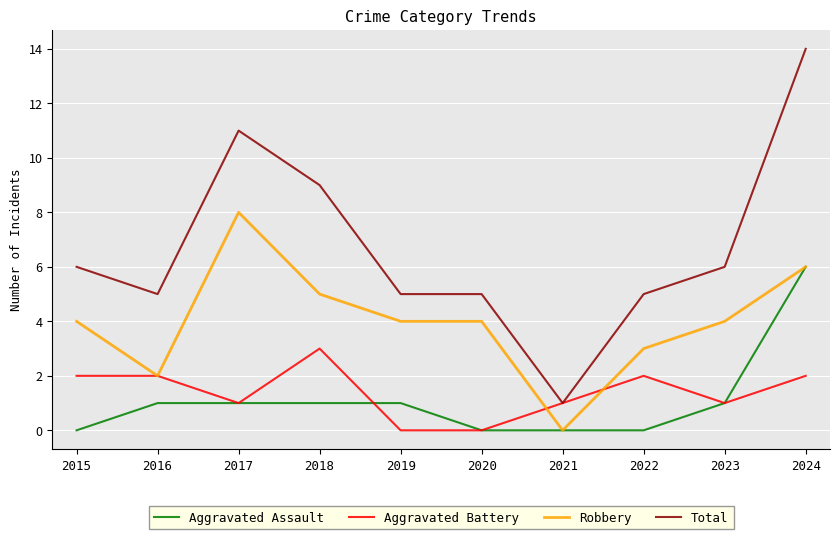

What is the spread (max minus min) of values at 2024?

12